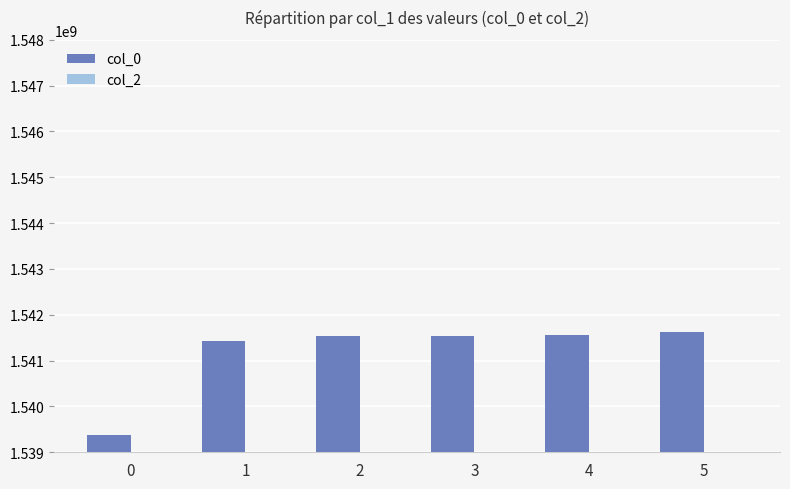

What is the value of the 2nd bar from the left?

1541419438